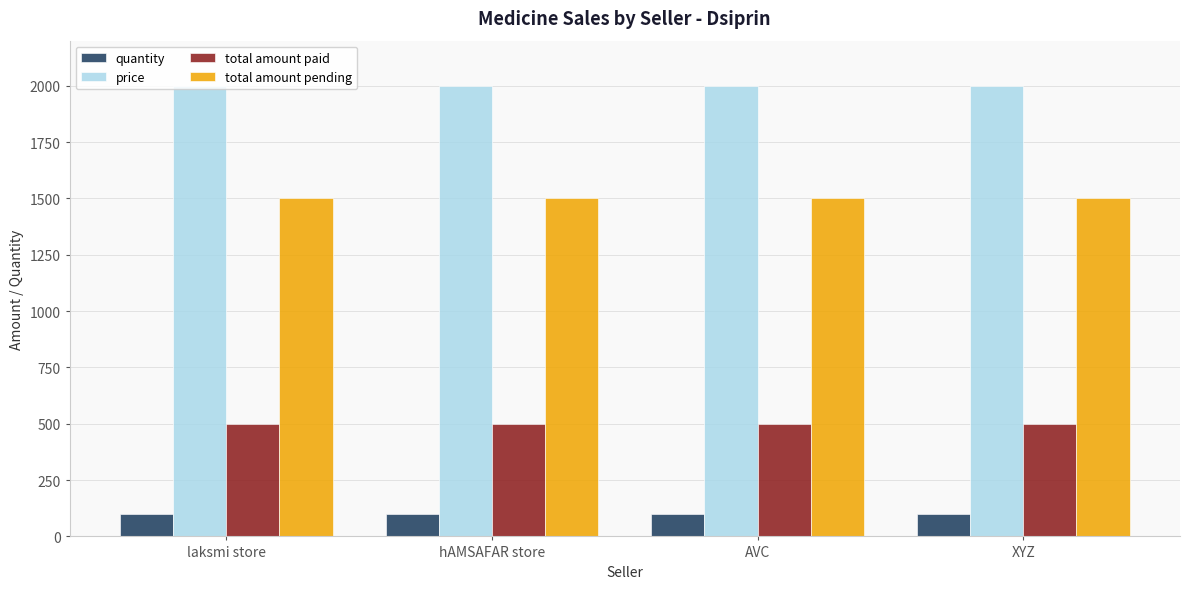

Reading right to left, list all the values displayed in this chart.

quantity: 100	100	100	100
price: 2000	2000	2000	2000
total amount paid: 500	500	500	500
total amount pending: 1500	1500	1500	1500